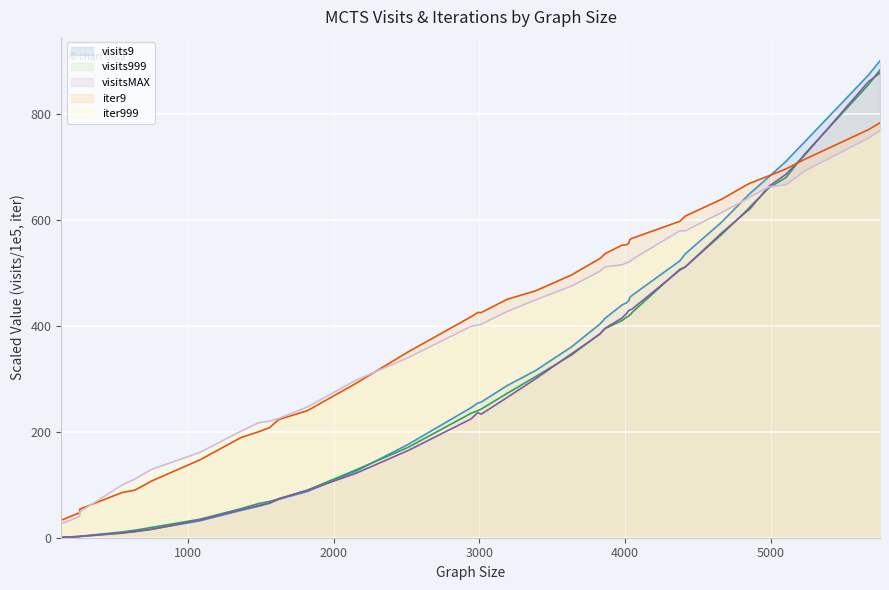

What is the value of the visits9 point at the 24th from the left?

443.5